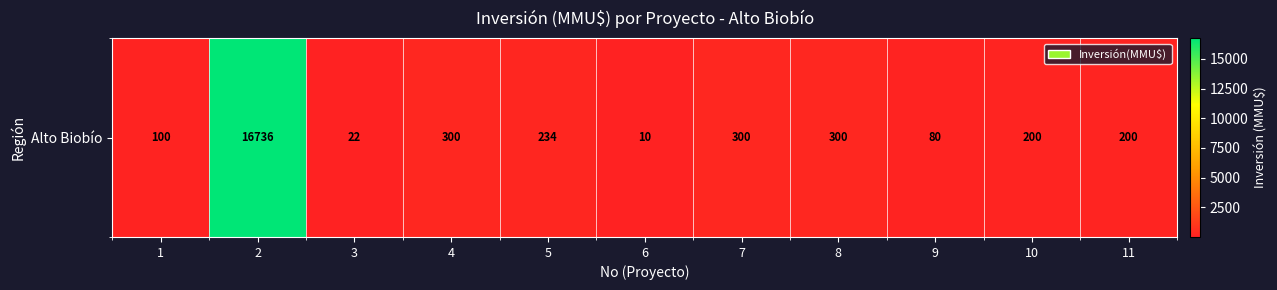

What is the greatest value displayed?

16736